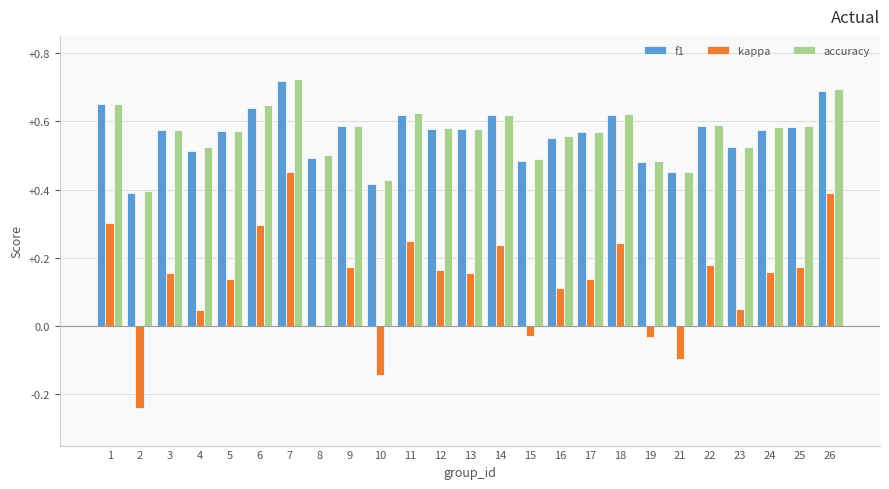

What is the sum of the accuracy values at 15 and 12?

1.1